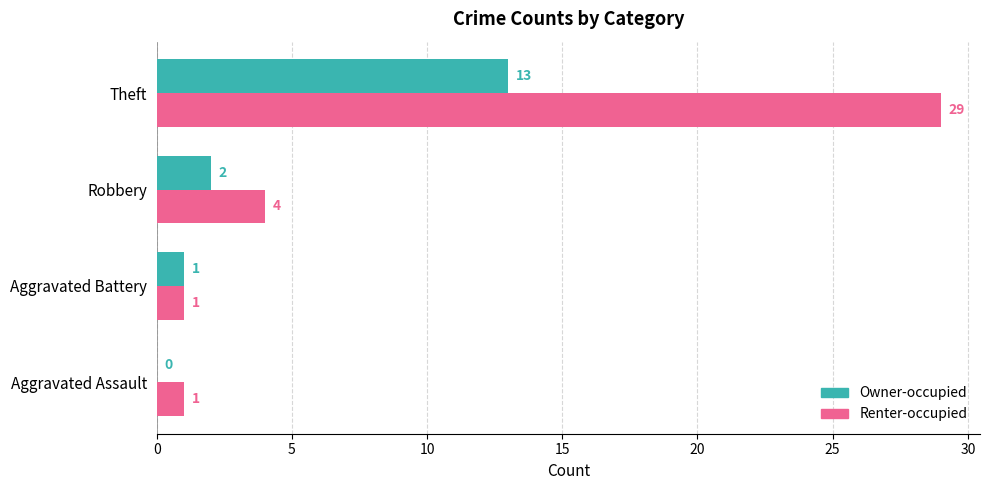

Is the value of Renter-occupied at Aggravated Battery greater than the value of Owner-occupied at Aggravated Assault?

Yes